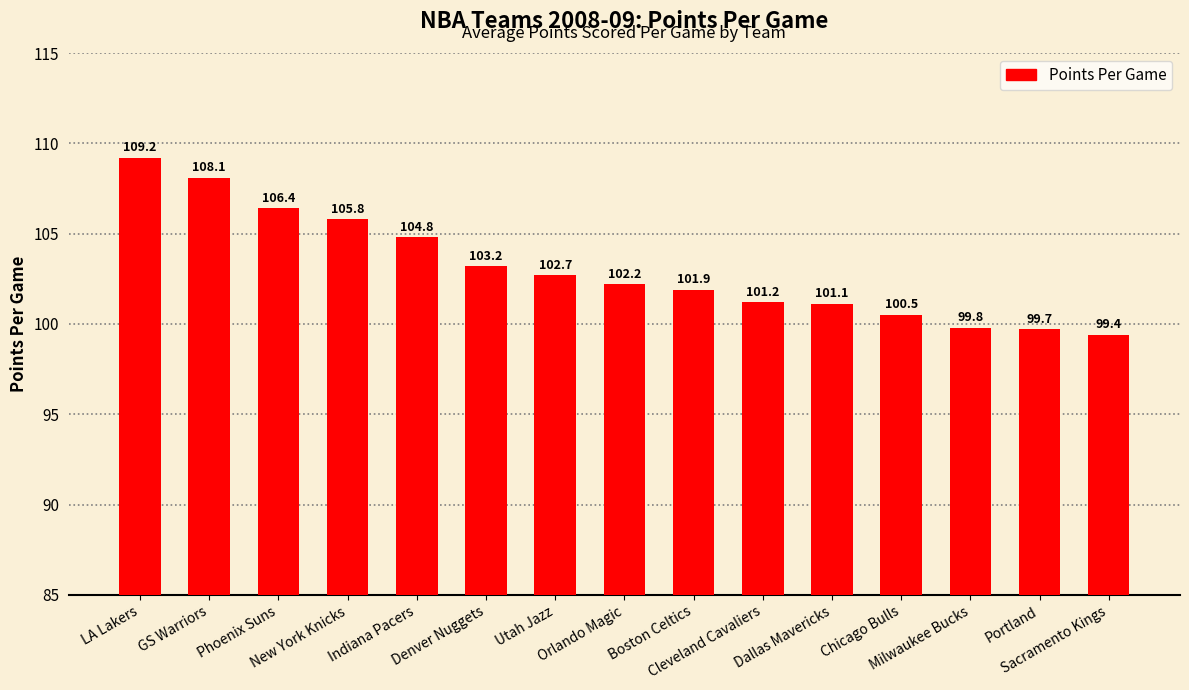

What is the difference between the maximum and minimum values?

9.8